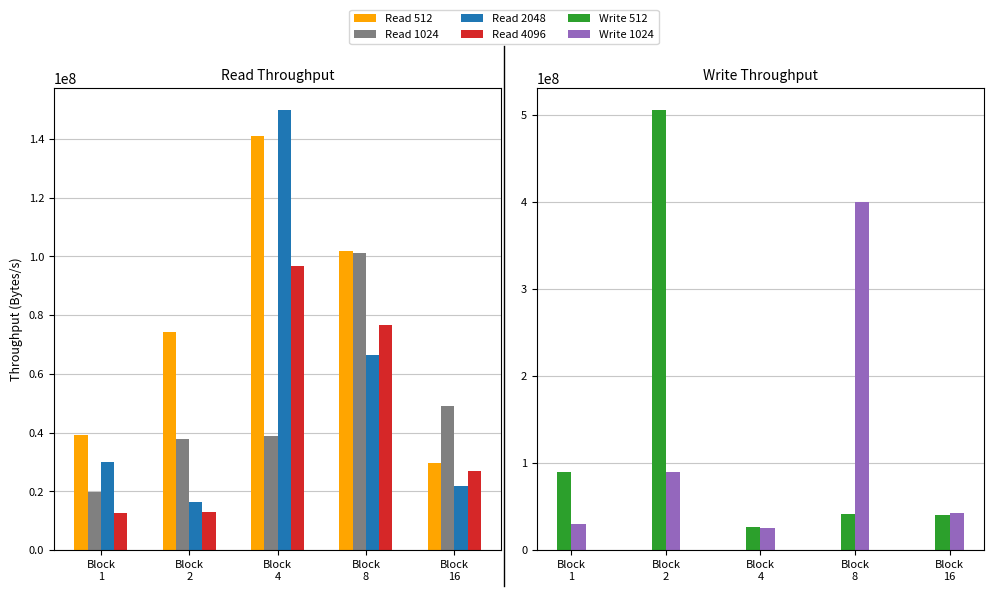

Reading left to right, list all the values displayed in this chart.

Read 512: Block
1=39273374	Block
2=74084263	Block
4=140899666	Block
8=101740014	Block
16=29787588
Read 1024: Block
1=19635525	Block
2=37844575	Block
4=38718706	Block
8=101045116	Block
16=49195656
Read 2048: Block
1=29951725	Block
2=16499928	Block
4=149821713	Block
8=66263312	Block
16=21855480
Read 4096: Block
1=12603929	Block
2=12829948	Block
4=96800366	Block
8=76780301	Block
16=26917598
Write 512: Block
1=89339428	Block
2=505461508	Block
4=25939585	Block
8=41286118	Block
16=40169342
Write 1024: Block
1=30342081	Block
2=89232373	Block
4=25006932	Block
8=399924924	Block
16=42596630